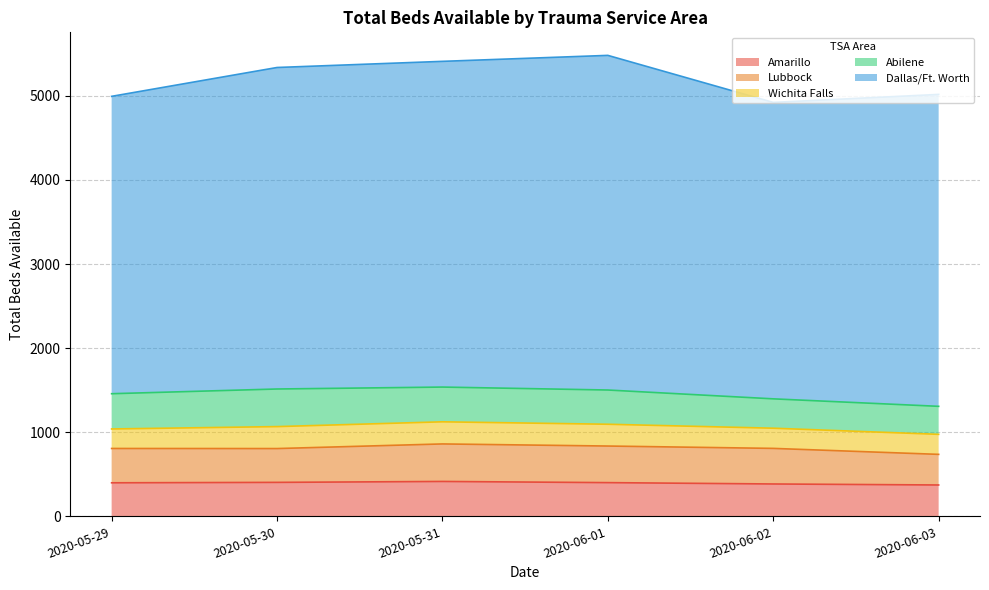

How many lines are shown in the chart?

5